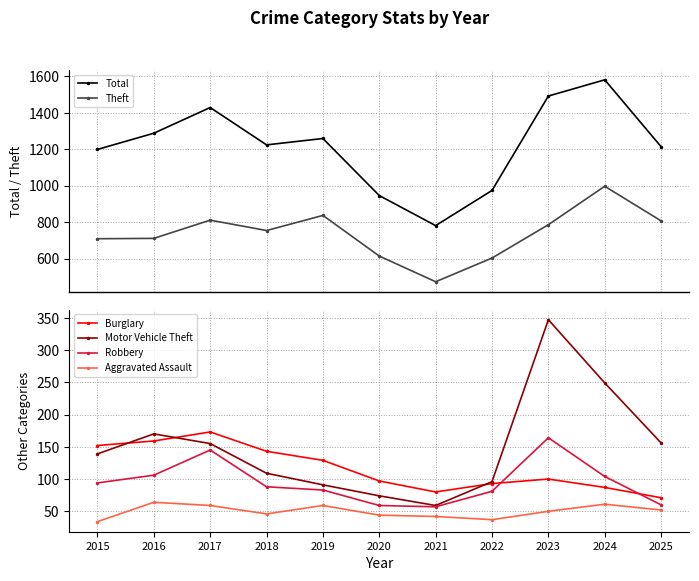

What is the difference between the highest and lowest values at 2018?

1178